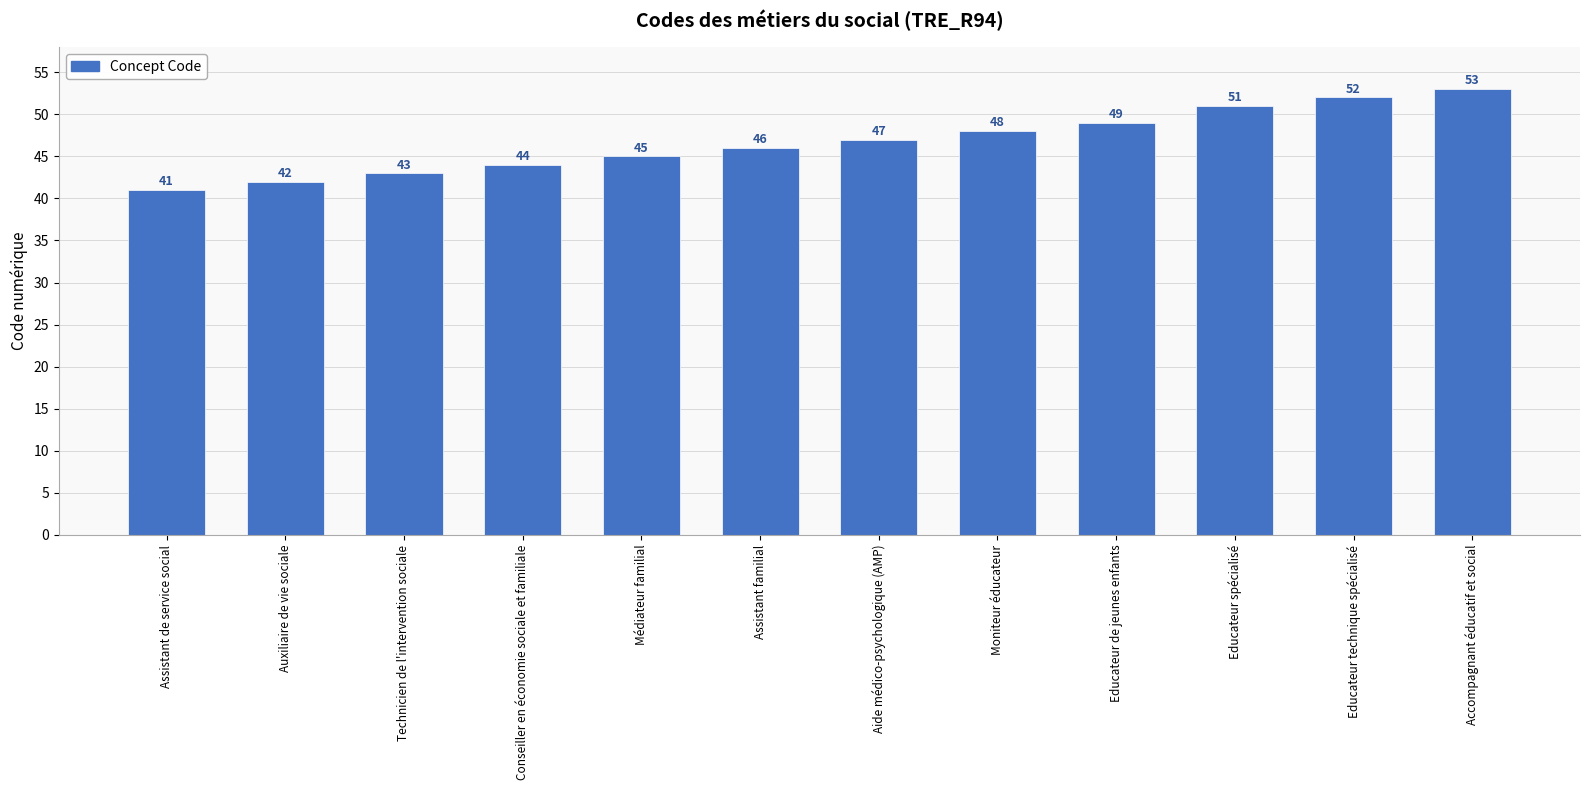

What is the ratio of the value at Accompagnant éducatif et social to the value at Educateur technique spécialisé?

1.0